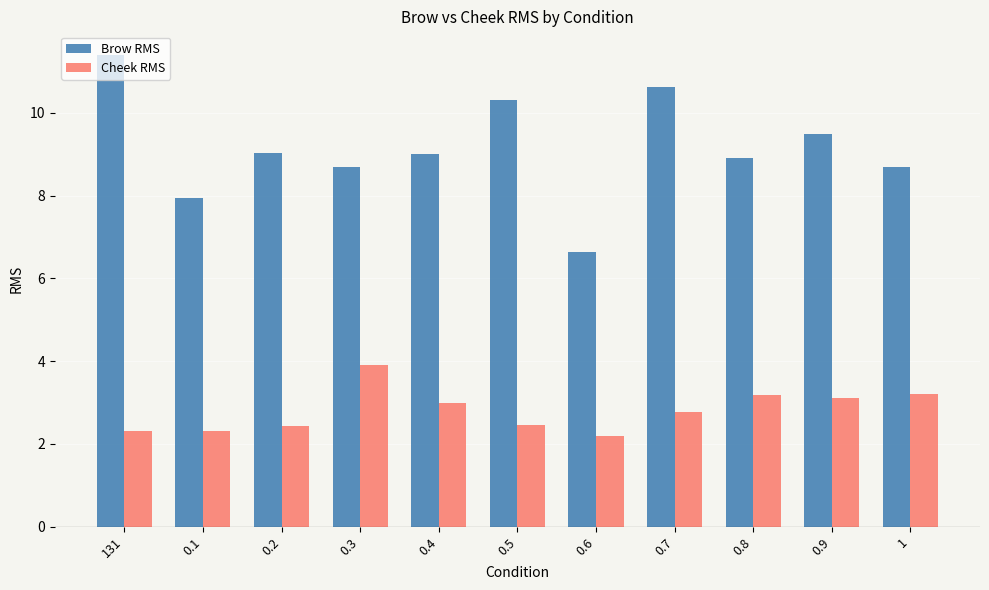

What are all the series names shown in the legend?

Brow RMS, Cheek RMS